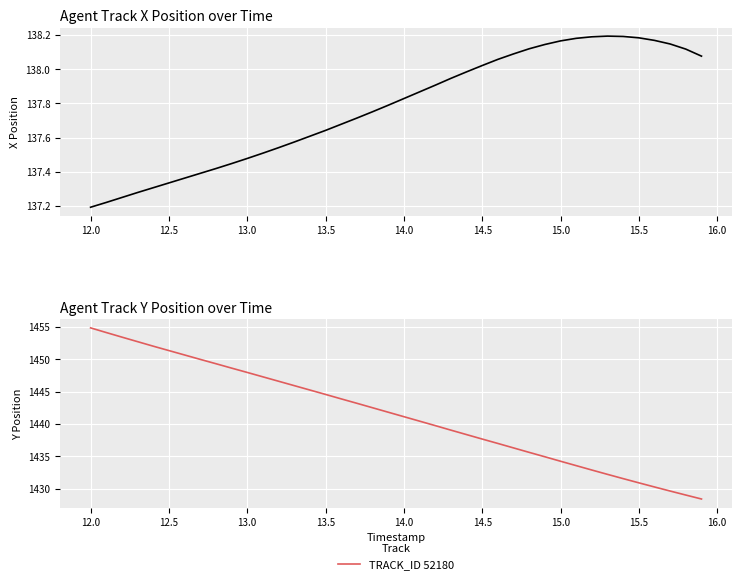

What is the value of the 4th point from the left?

1452.7